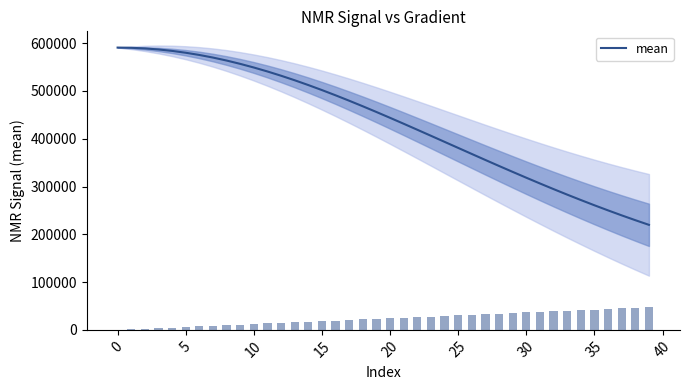

What is the greatest value displayed?

590726.4